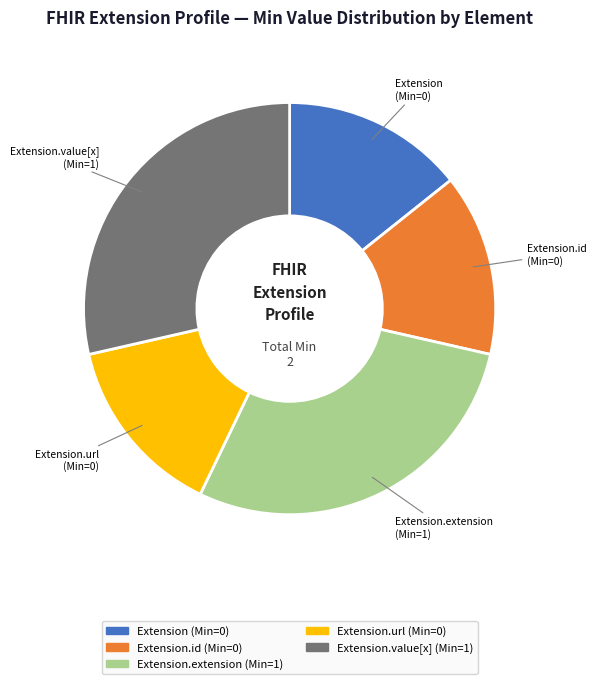

How many segments does this pie chart have?

5